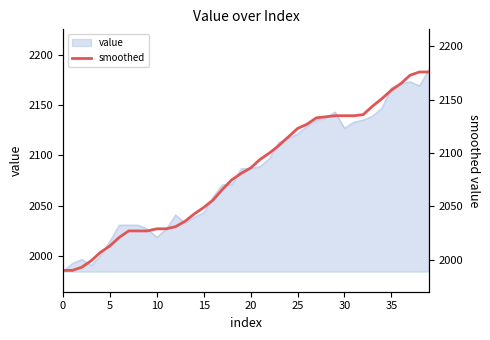

Reading left to right, what are all the values shown in this chart?

1990	1990	1993	1999	2007	2013	2021	2027	2027	2027	2029	2029	2031	2036	2043	2049	2056	2066	2075	2081	2086	2094	2100	2107	2115	2123	2127	2133	2134	2135	2135	2135	2136	2144	2151	2159	2165	2173	2176	2176